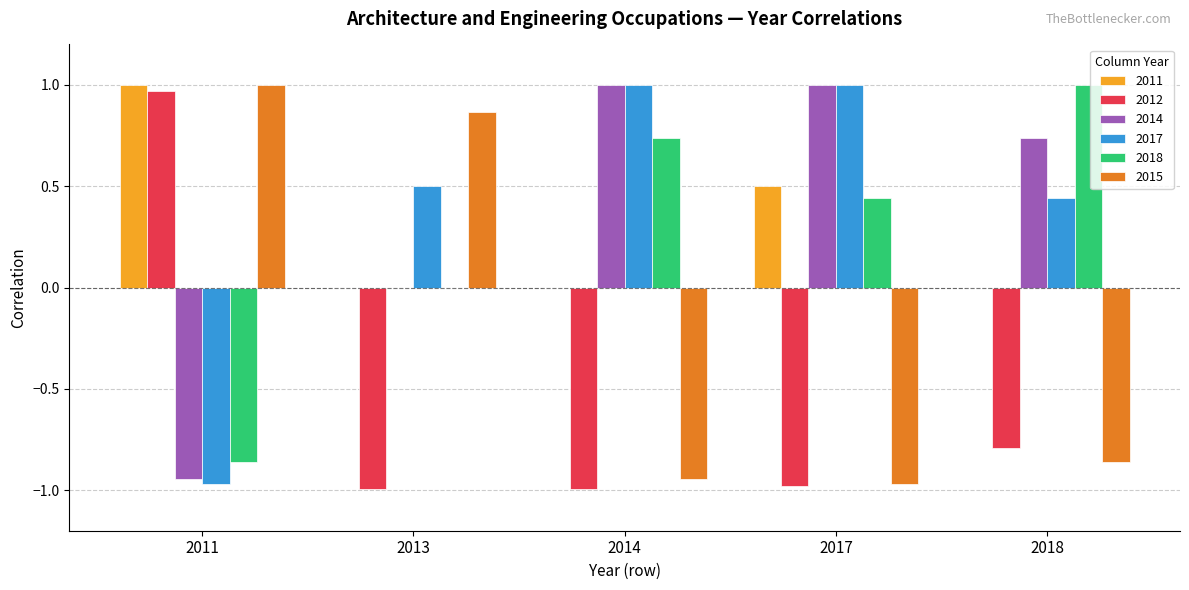

What is the average value of the 2015 series?

-0.2